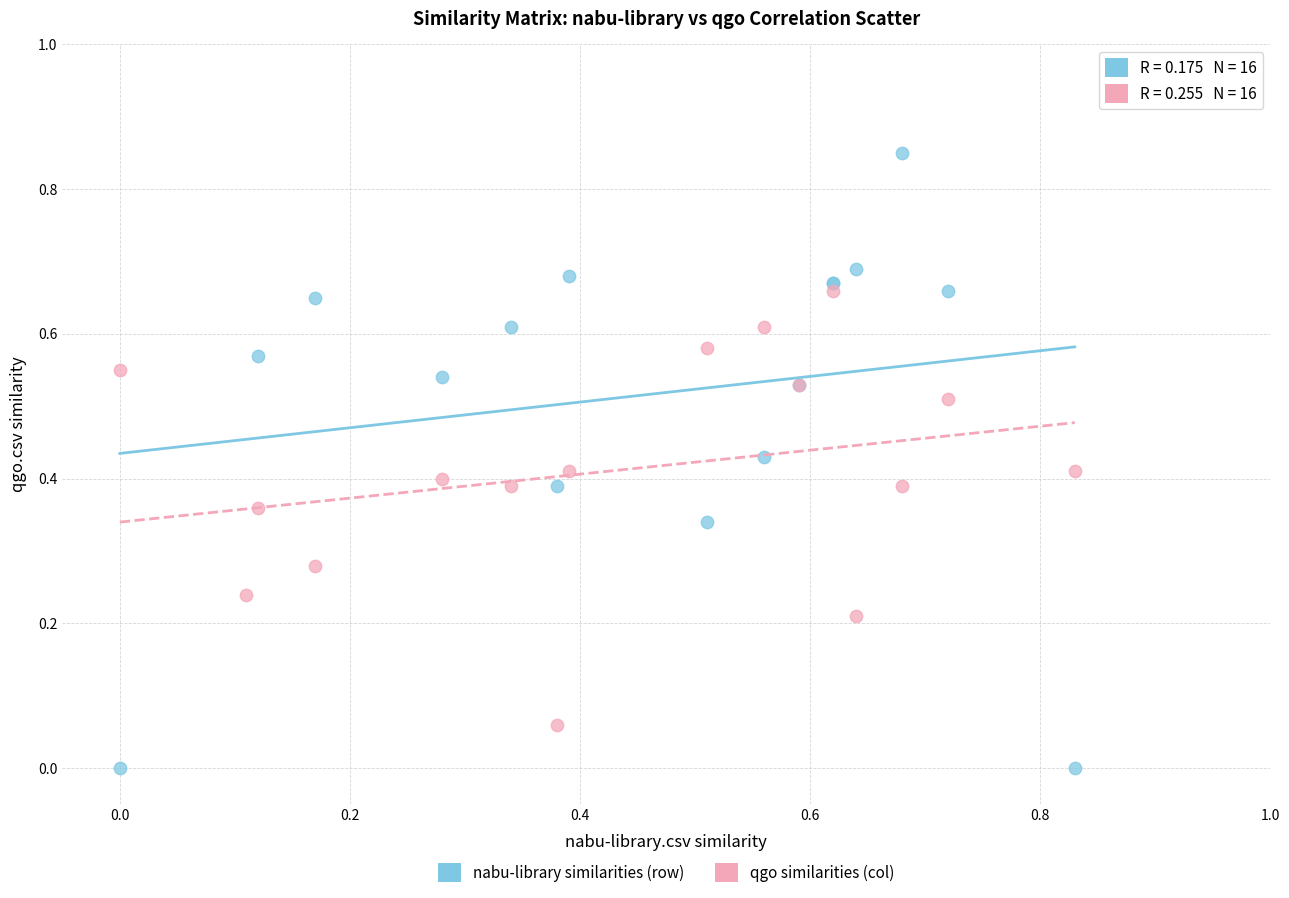

Which series has the widest spread of Y values?

nabu-library similarities (row)